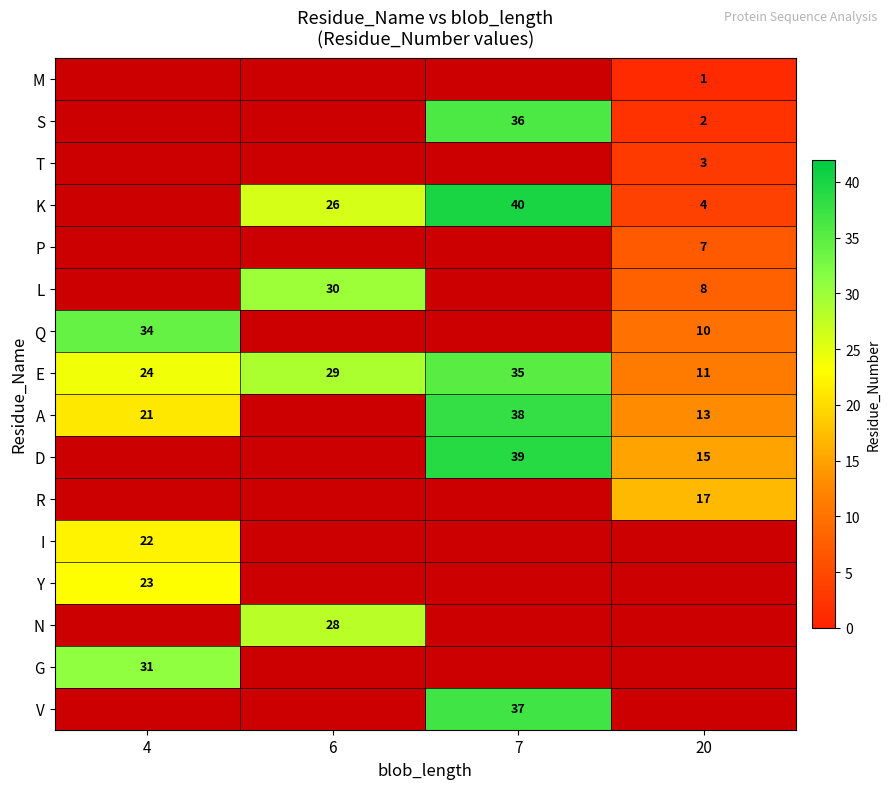

How many distinct data groups are displayed?

16